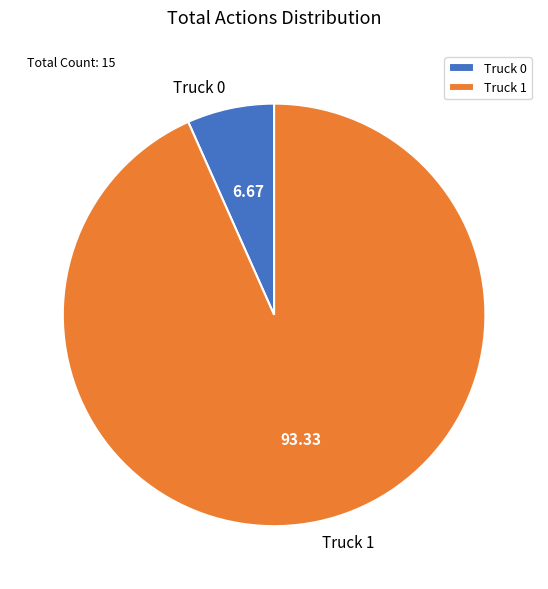

Rank the categories by value from highest to lowest.

Truck 1, Truck 0